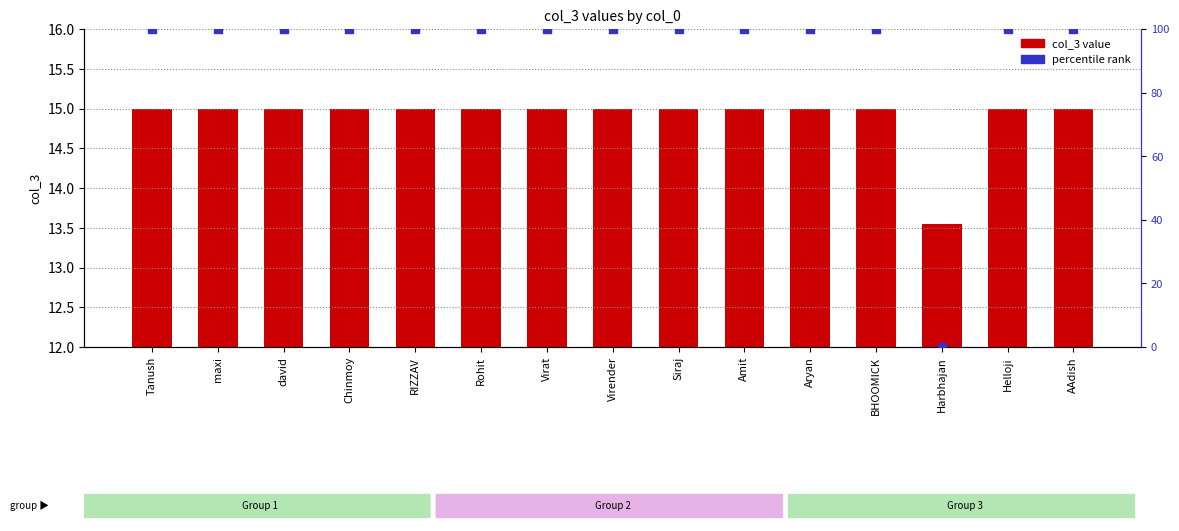

Which series contains the highest Y value?

percentile rank